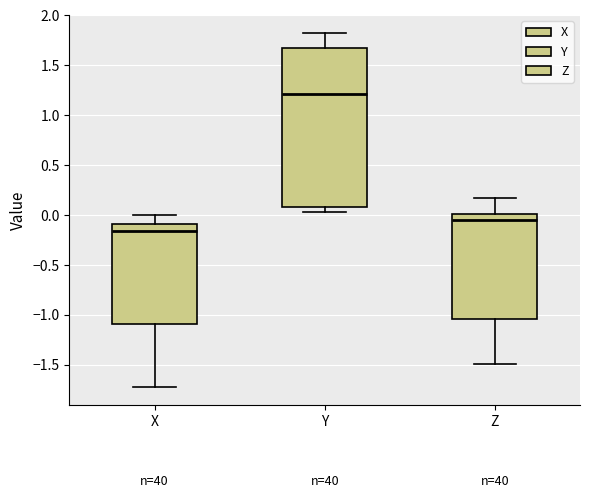

Which box has the highest median line?

Y